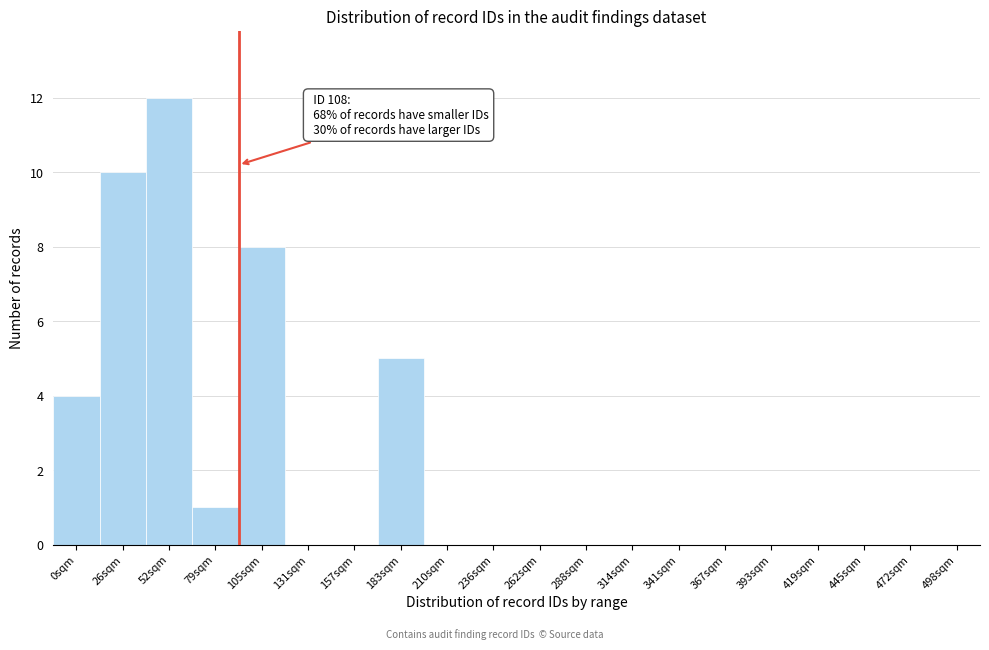

Reading left to right, what are all the values shown in this chart?

0sqm=4	26sqm=10	52sqm=12	79sqm=1	105sqm=8	131sqm=0	157sqm=0	183sqm=5	210sqm=0	236sqm=0	262sqm=0	288sqm=0	314sqm=0	341sqm=0	367sqm=0	393sqm=0	419sqm=0	445sqm=0	472sqm=0	498sqm=0